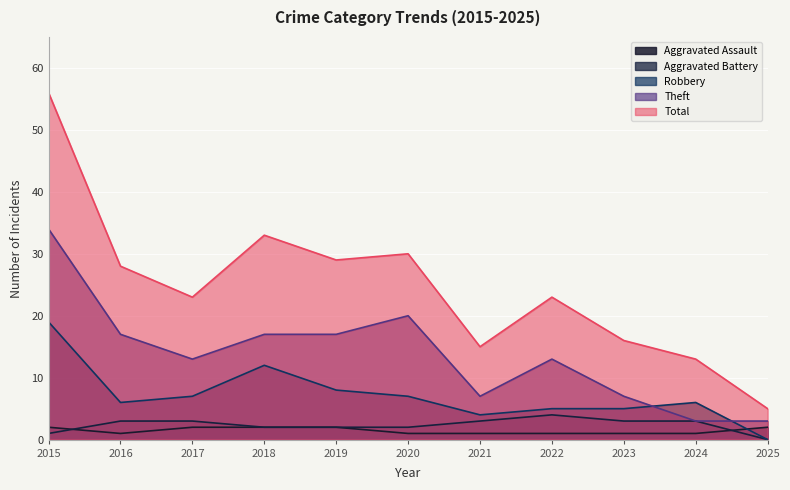

At 2025, list the series in order from largest to smallest.

Total, Theft, Aggravated Assault, Aggravated Battery, Robbery